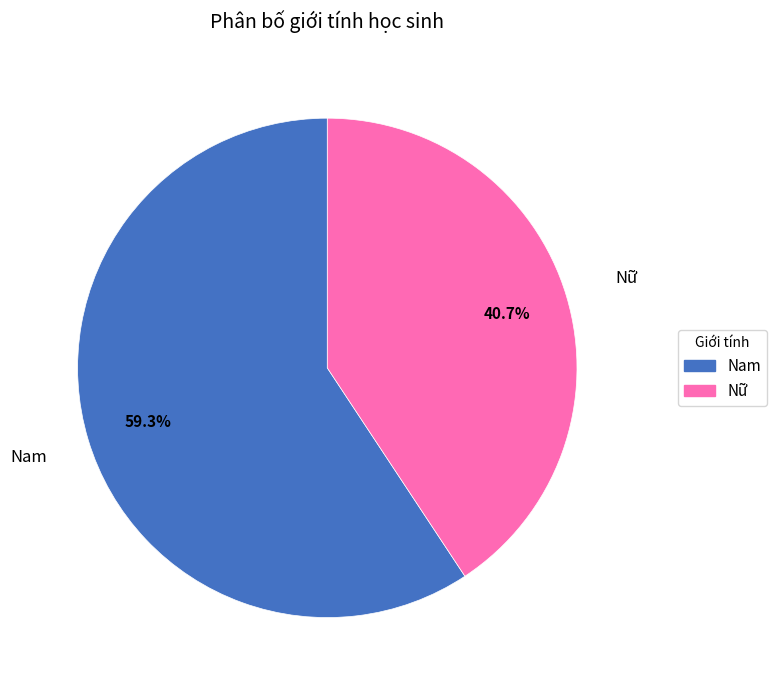

What is the smallest slice in the pie chart?

Nữ